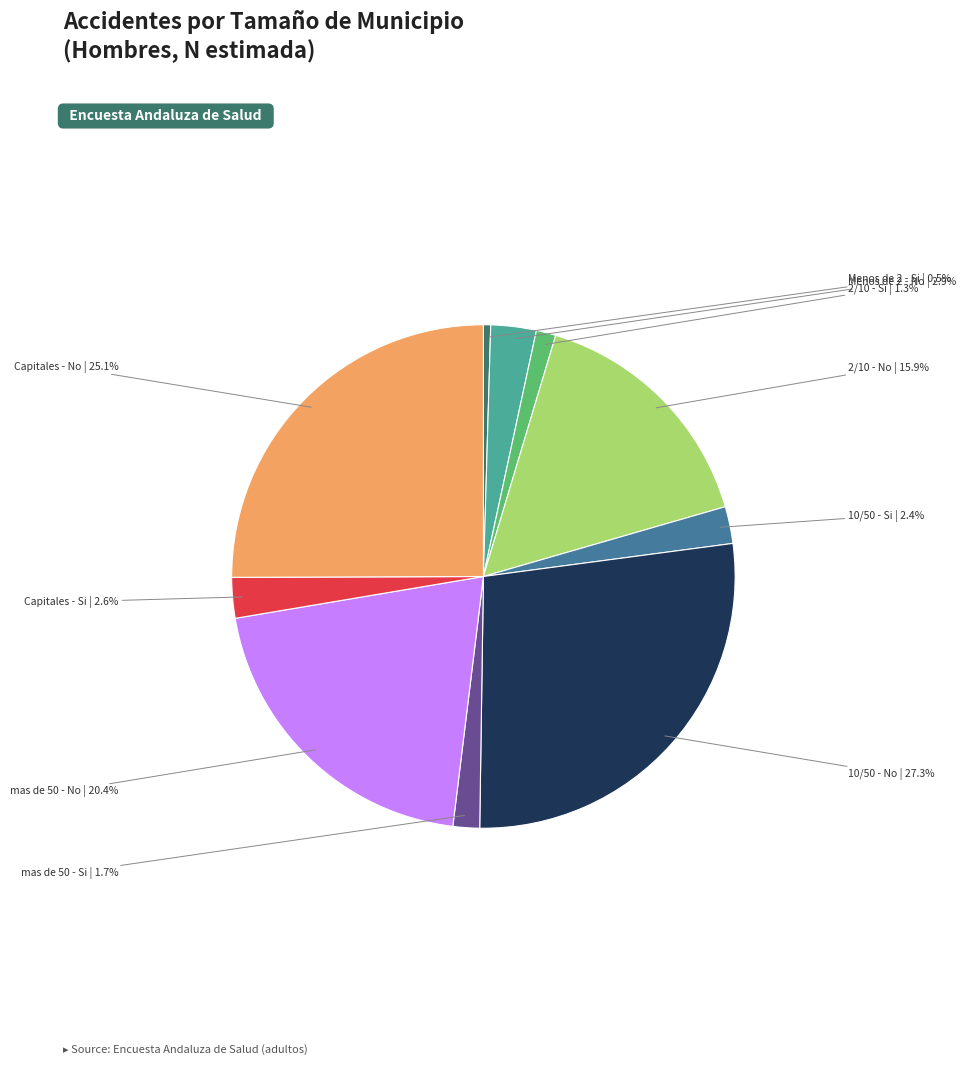

Is it true that Capitales - Si is 3% of the pie?

True